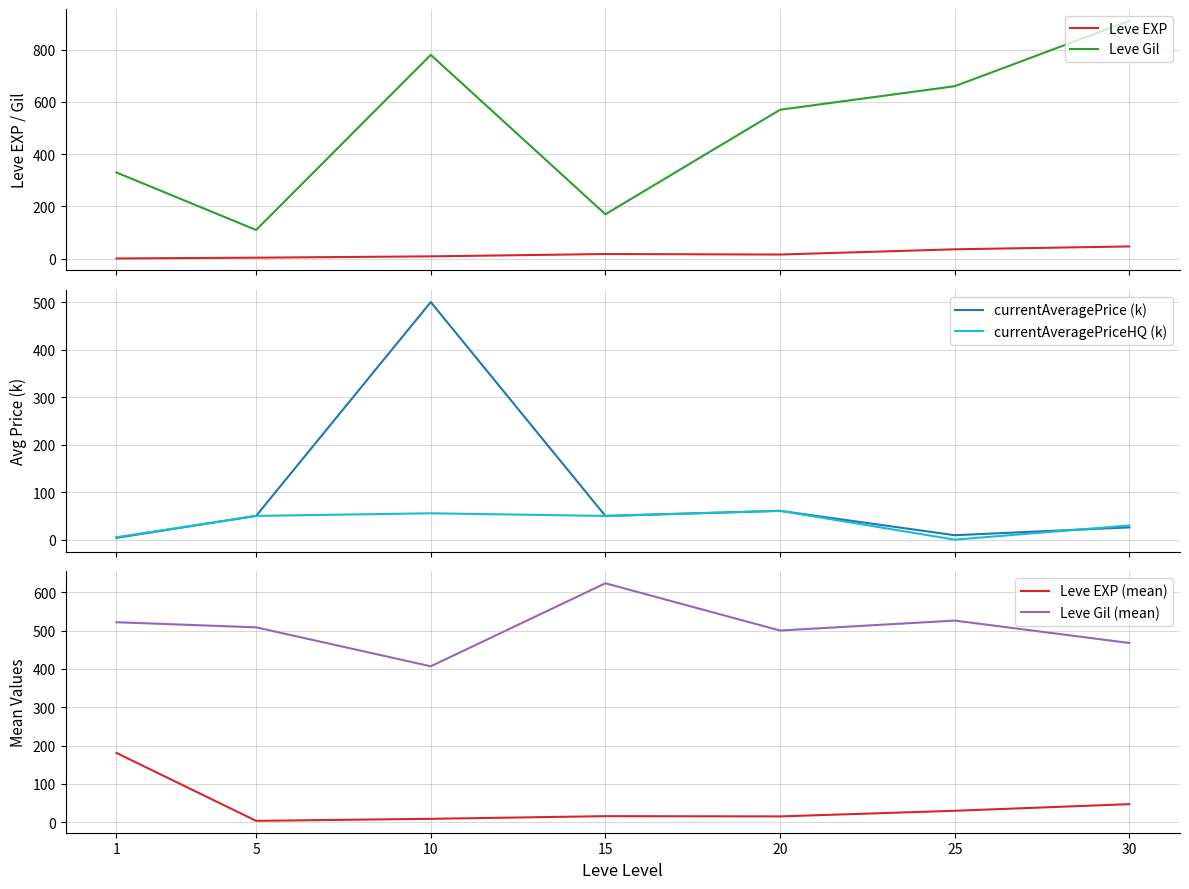

Between 1 and 10, which series saw the biggest shift?

currentAveragePrice (k)